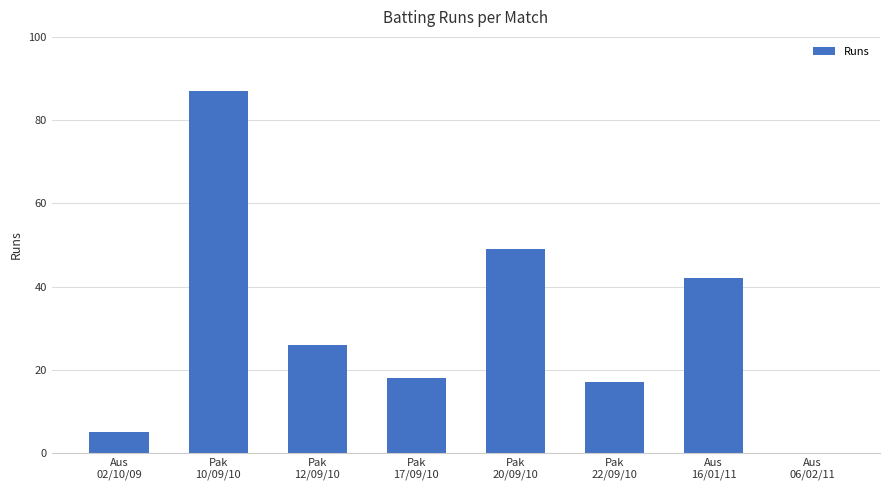

What is the sum of all values?

244